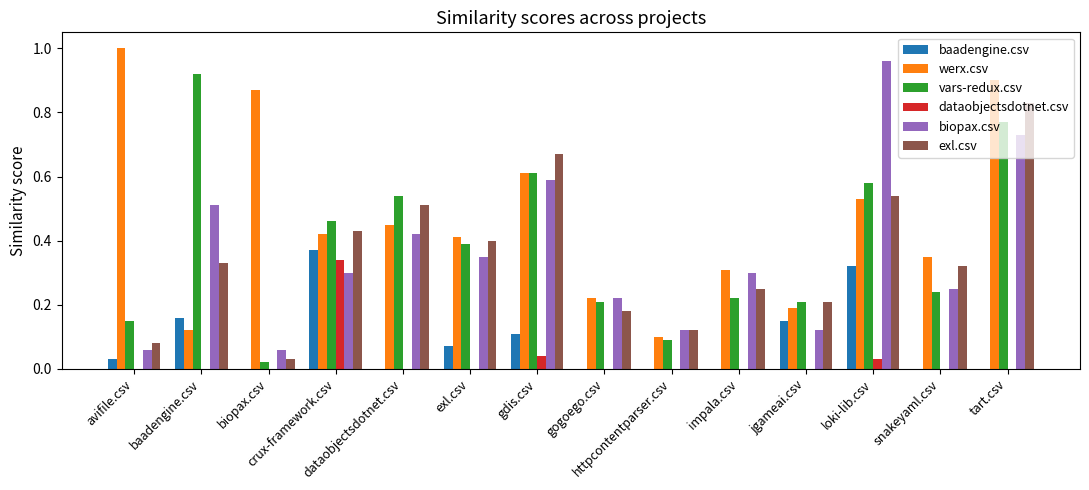

At which category is the sum across all series the highest?

tart.csv